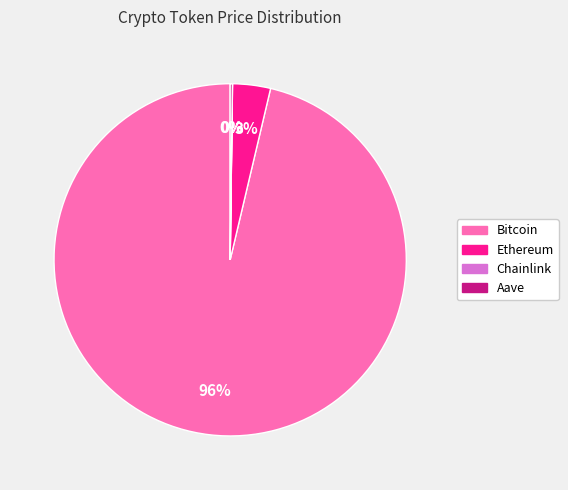

Is it true that Ethereum is 10% of the pie?

False